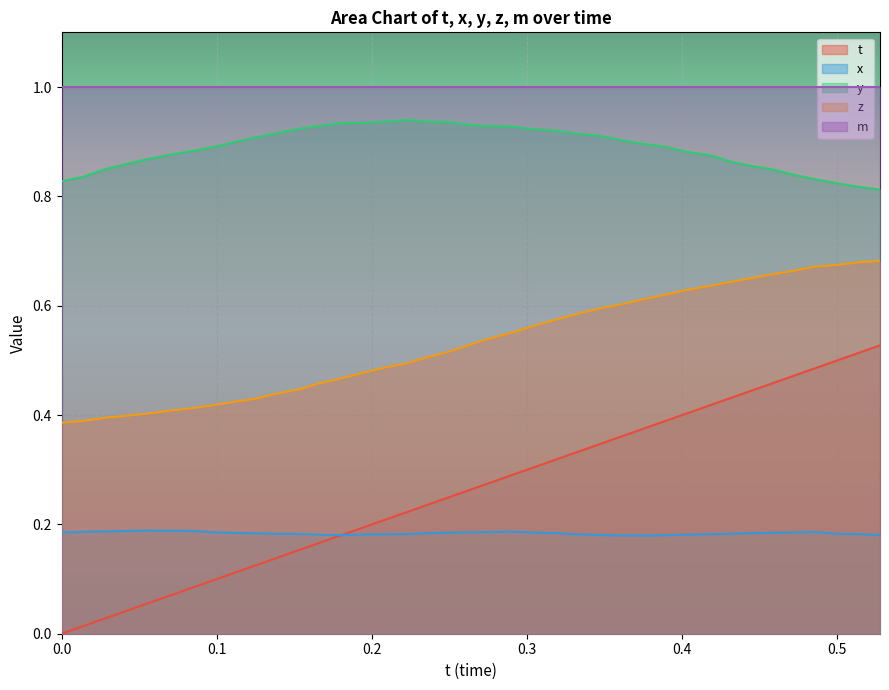

How many distinct data groups are displayed?

5